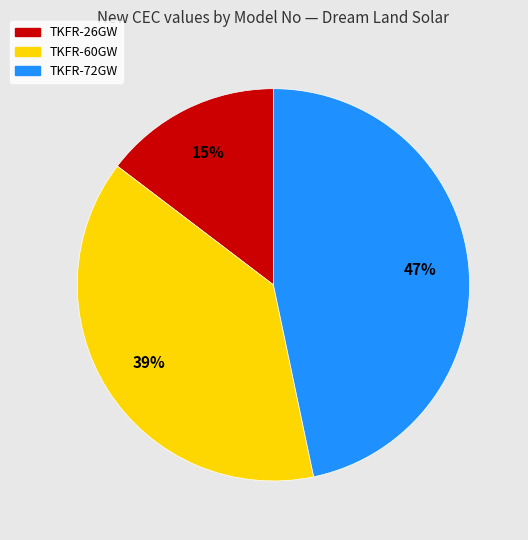

Rank the categories by value from lowest to highest.

TKFR-26GW, TKFR-60GW, TKFR-72GW